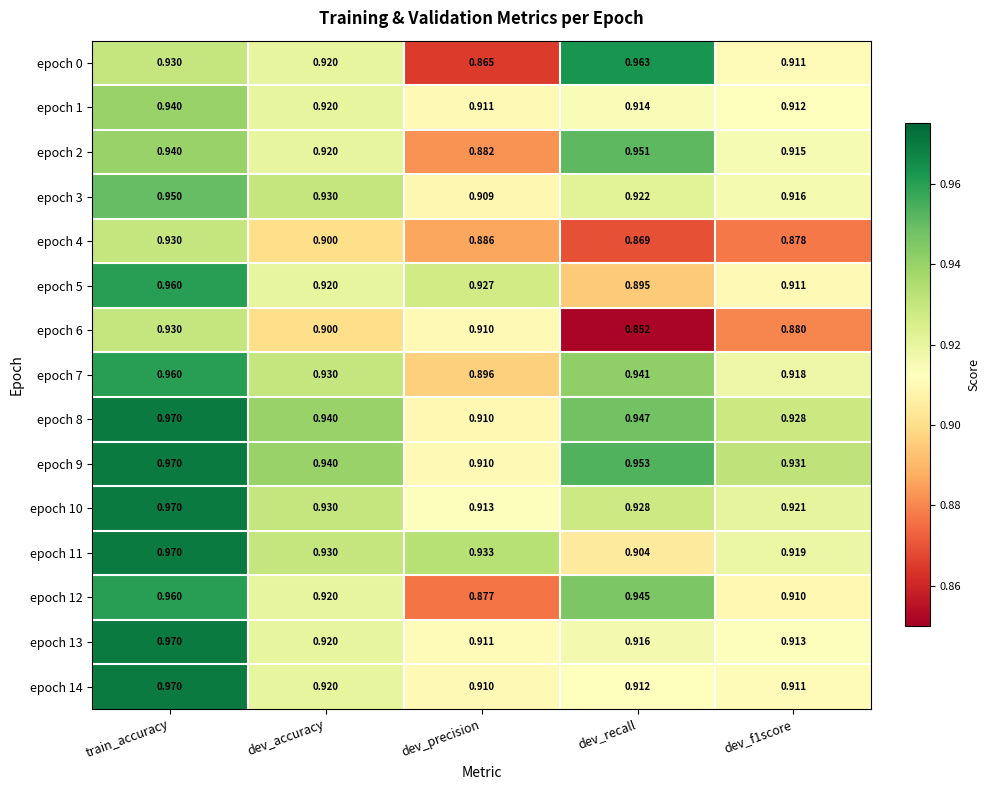

Which category has the lowest value in the epoch 7 series?

dev_precision